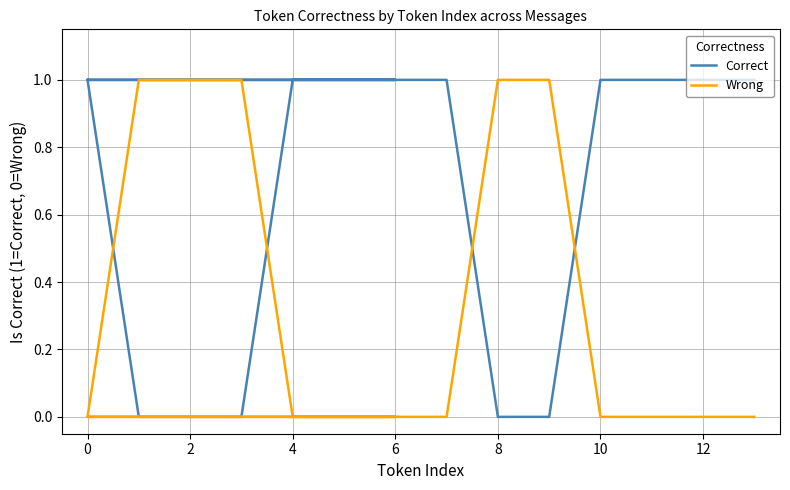

Which series has the largest total across all categories?

Correct